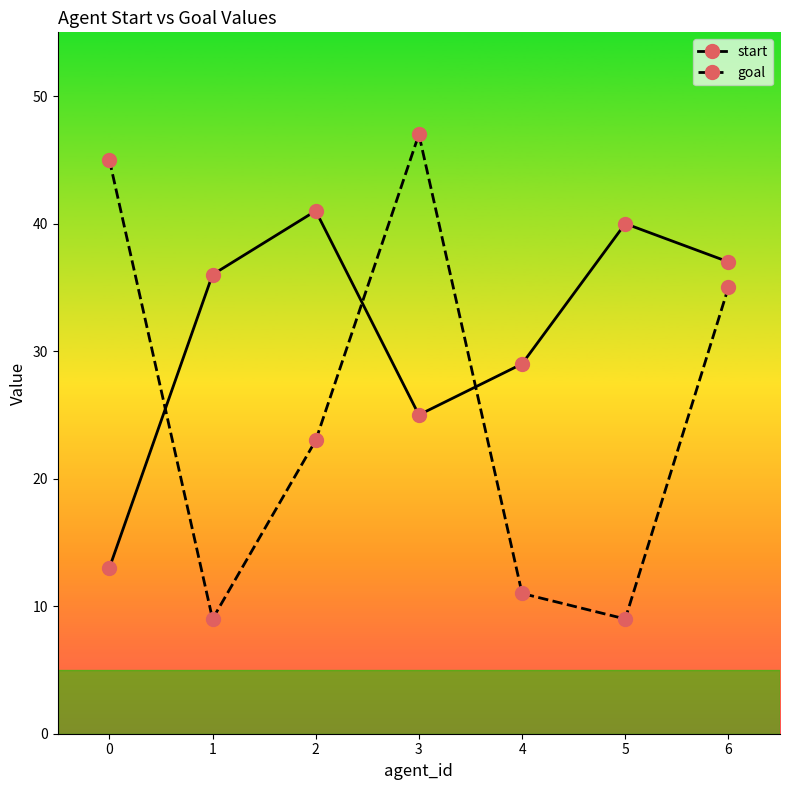

What is the difference between the start values at 5 and 6?

3